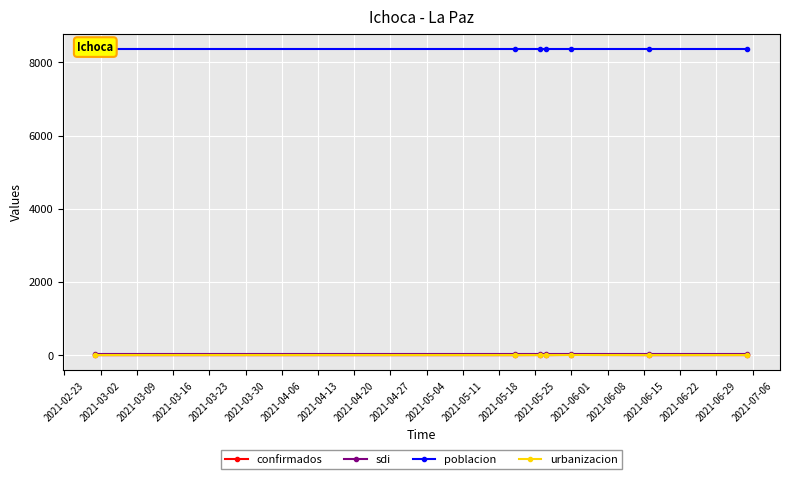

Which series has the largest range (max minus min)?

confirmados